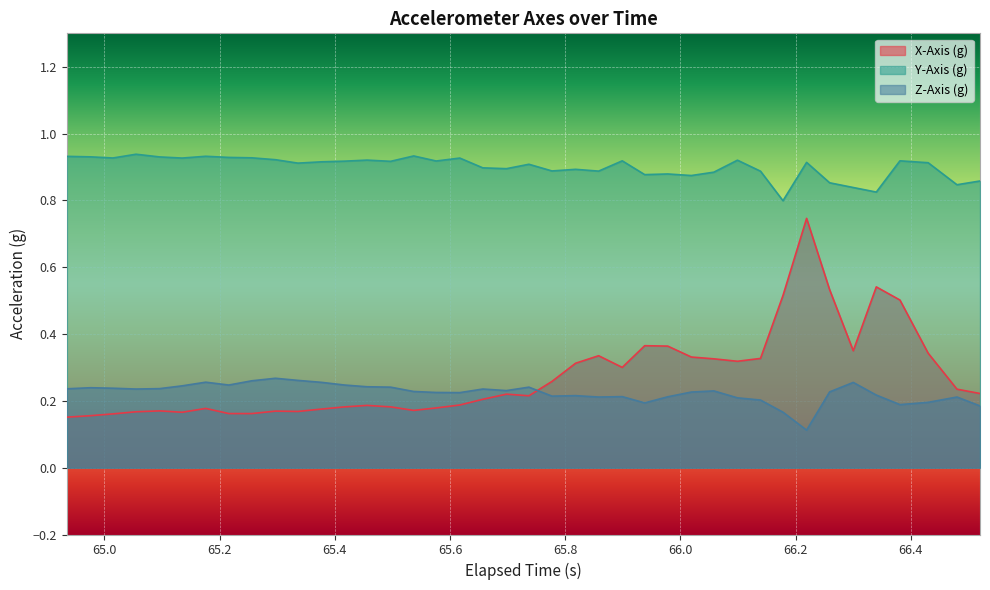

True or false: X-Axis (g) and Y-Axis (g) cross at least once.

False